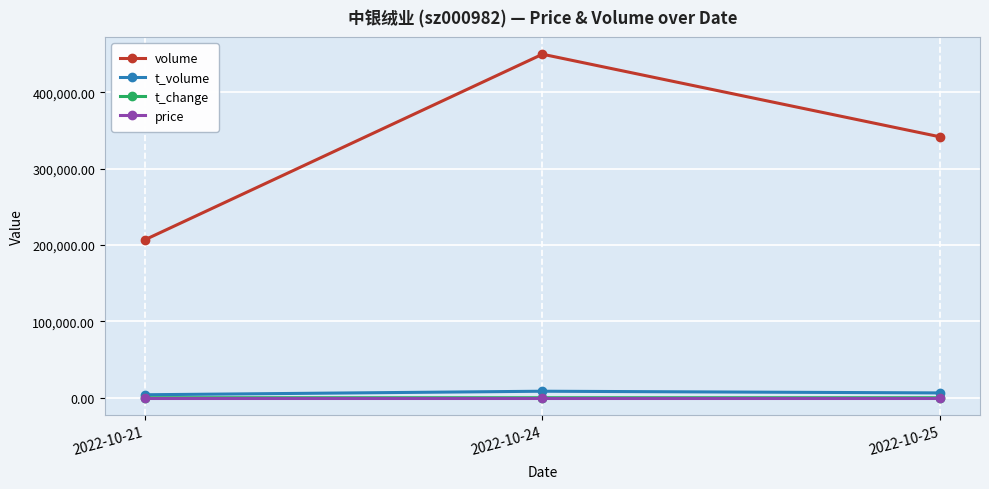

Which series has the widest spread of values?

volume